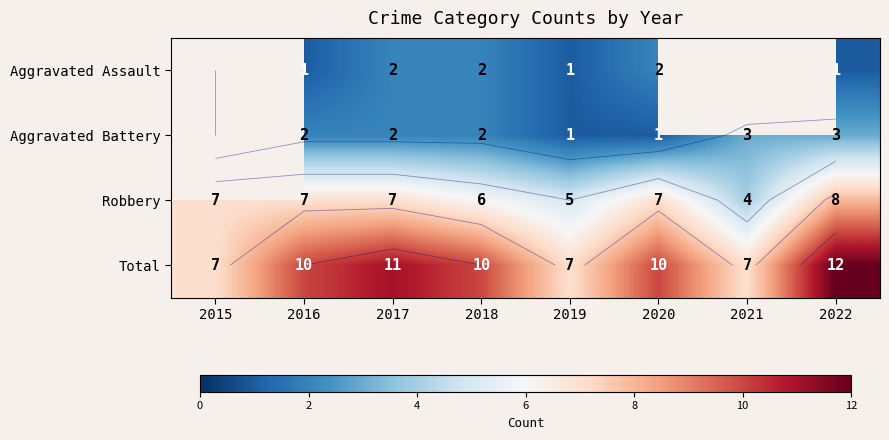

At which category is the sum across all series the highest?

2022